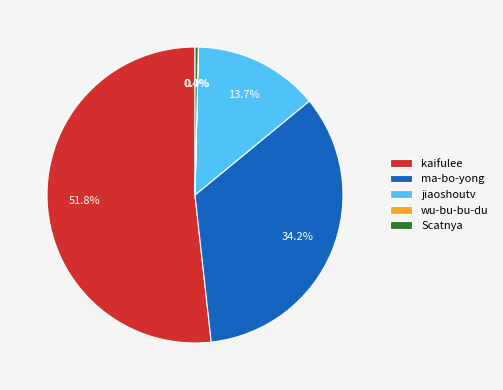

Between Scatnya and ma-bo-yong, which is larger?

ma-bo-yong